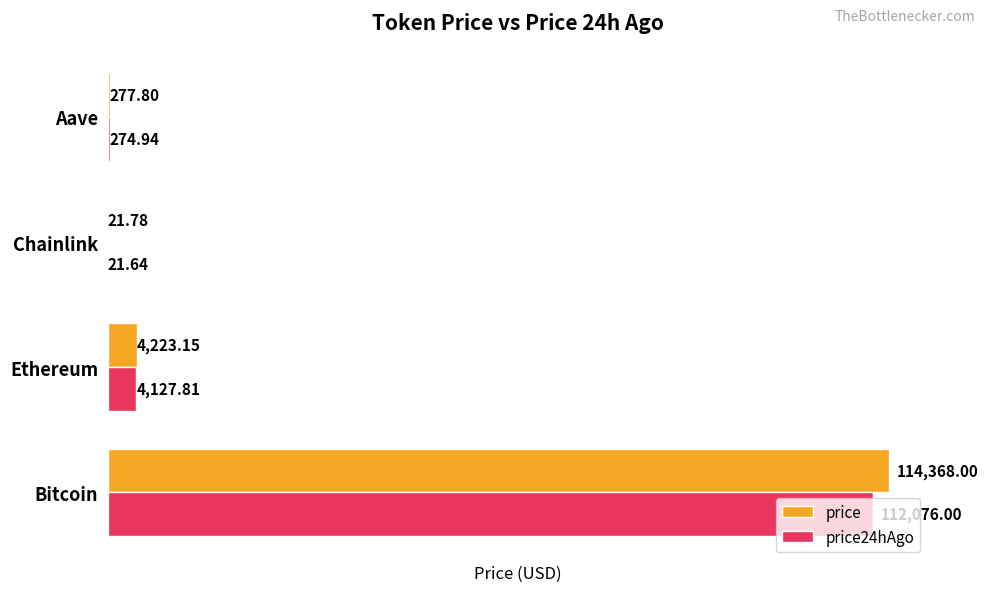

Which series has the largest range (max minus min)?

price